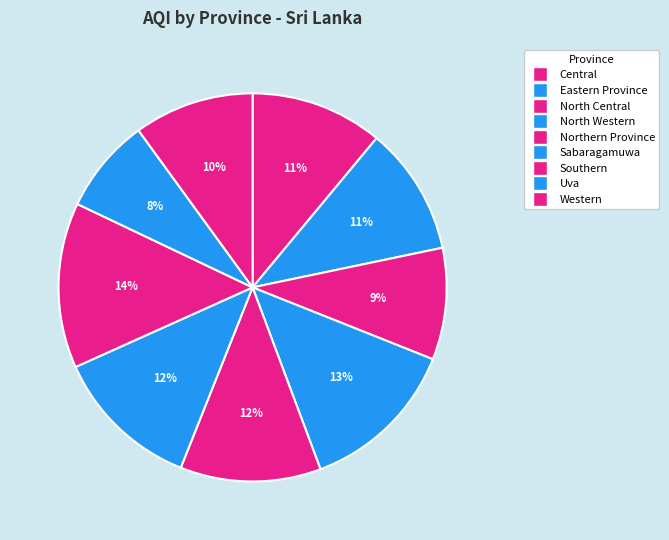

How many slices are in this pie chart?

9